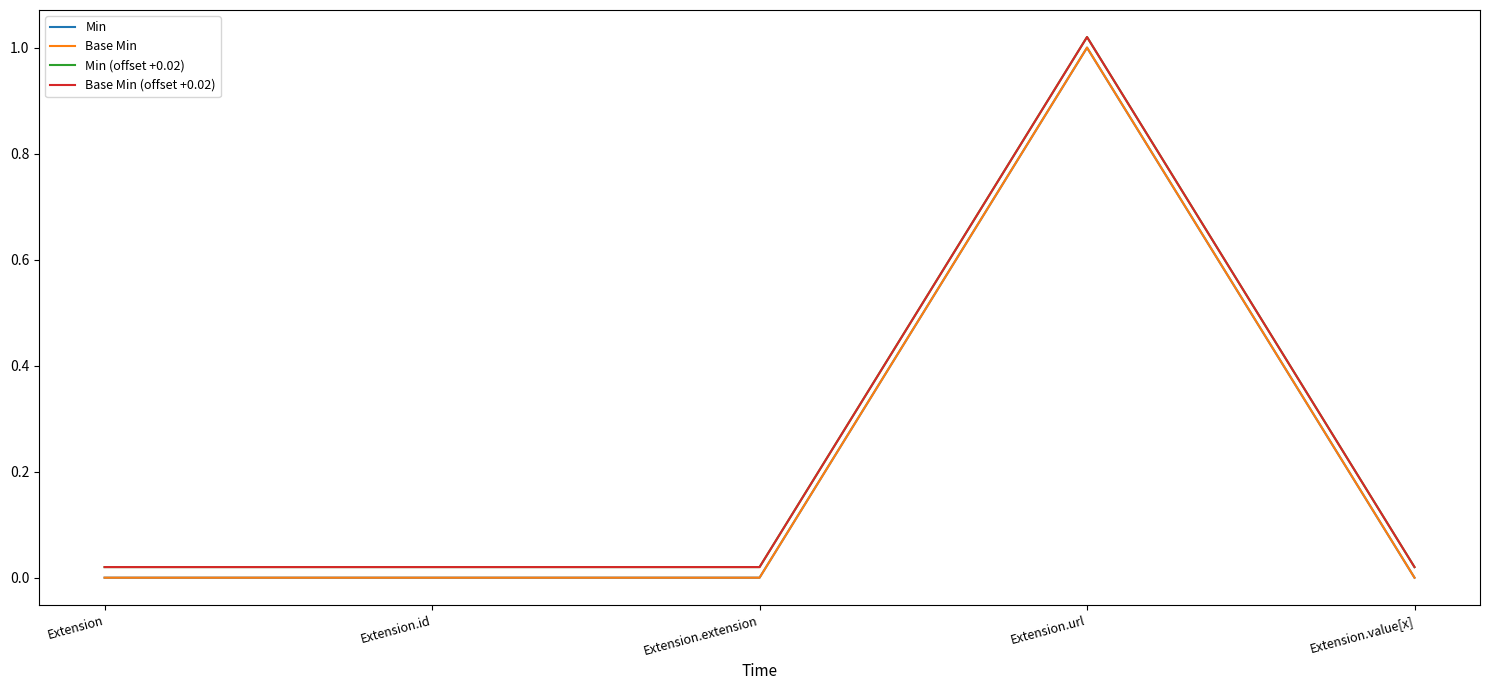

Is this an area chart (filled region under the line)?

No